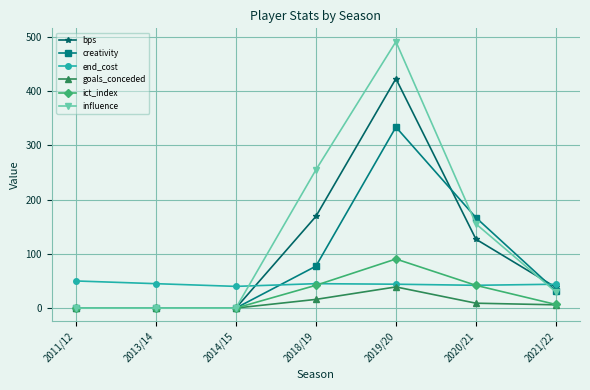

At how many categories does at least one series exceed 192?

2